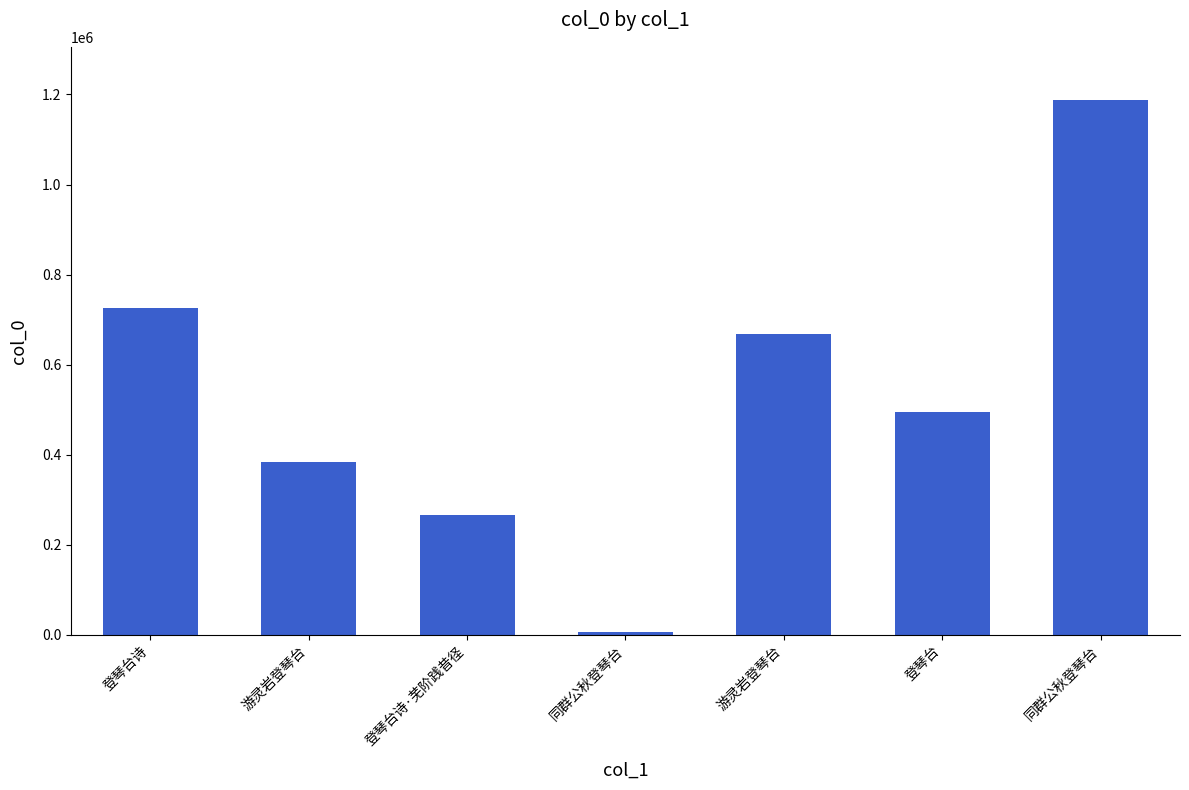

Count the number of categories in the chart.

7